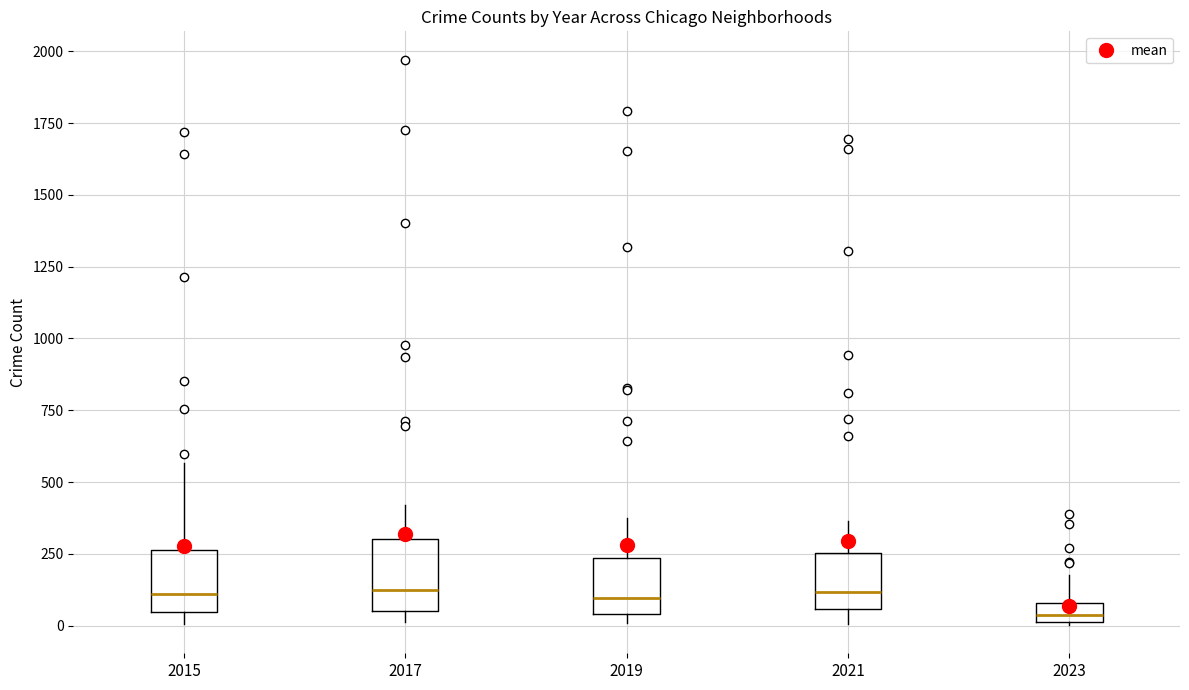

Which box's median line is the lowest?

2023